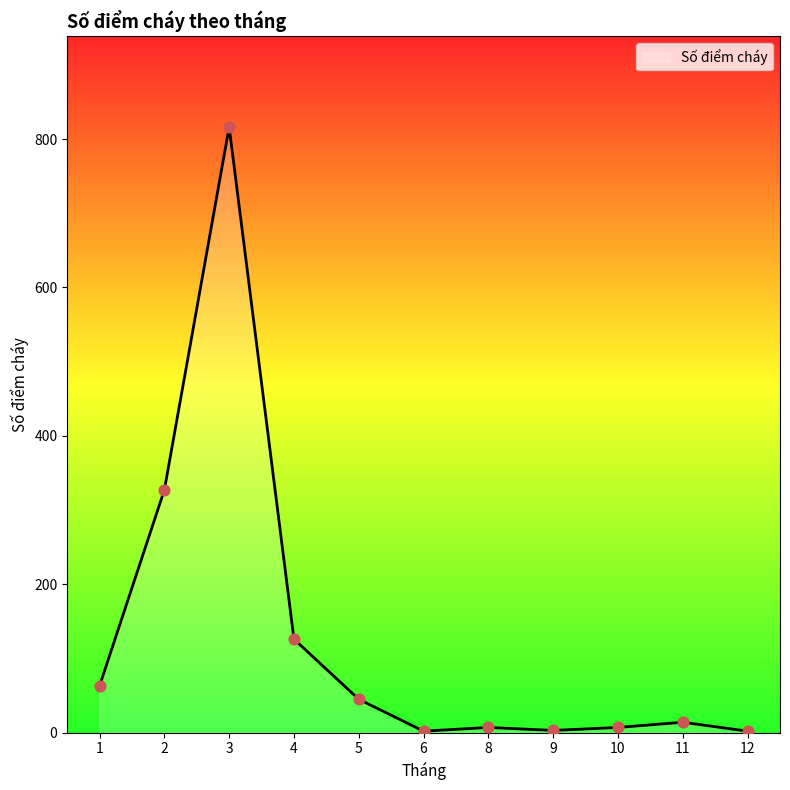

What is the change in value from 6 to 11?

+12